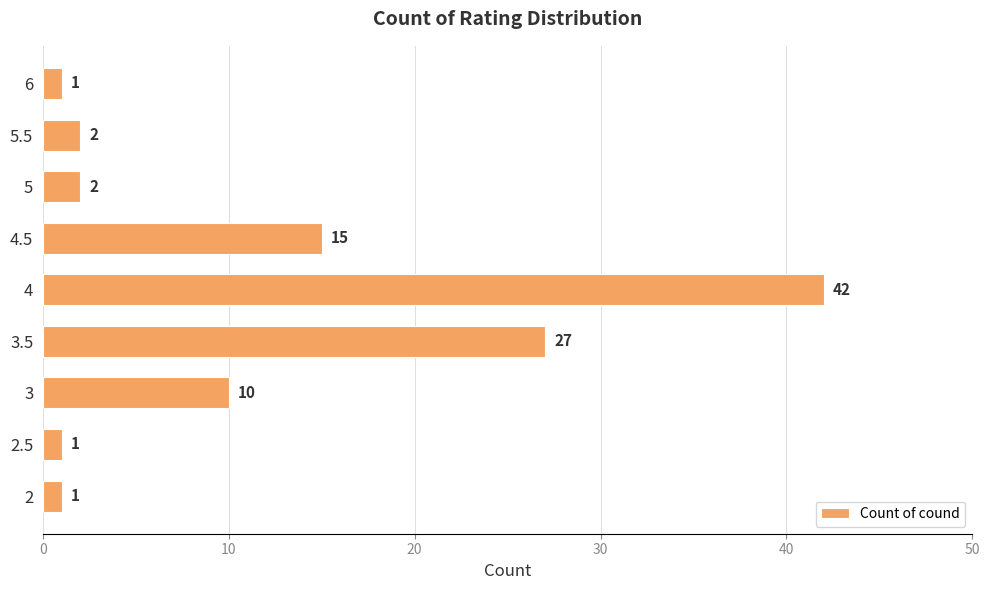

The value at 2.5 is 1. True or false?

True